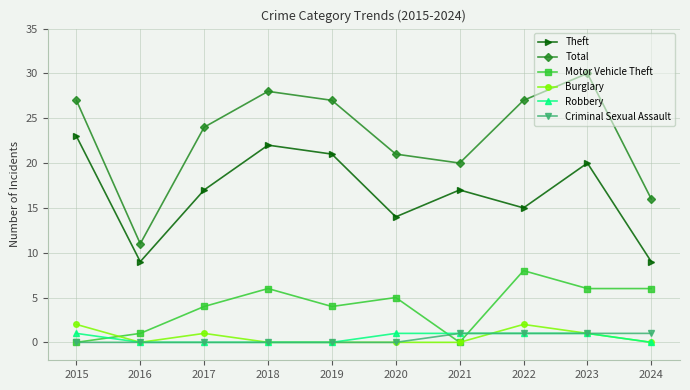

What is the difference between the highest and lowest values at 2018?

28